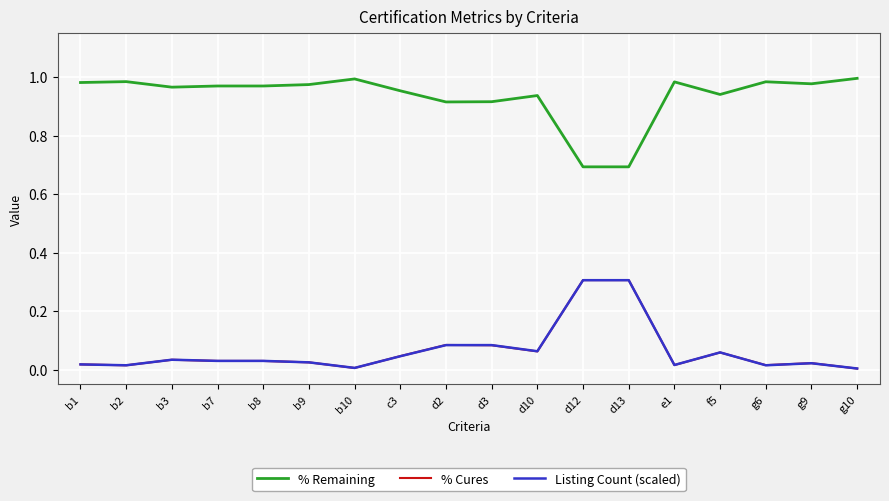

What is the difference between the highest and lowest values at d3?

0.8